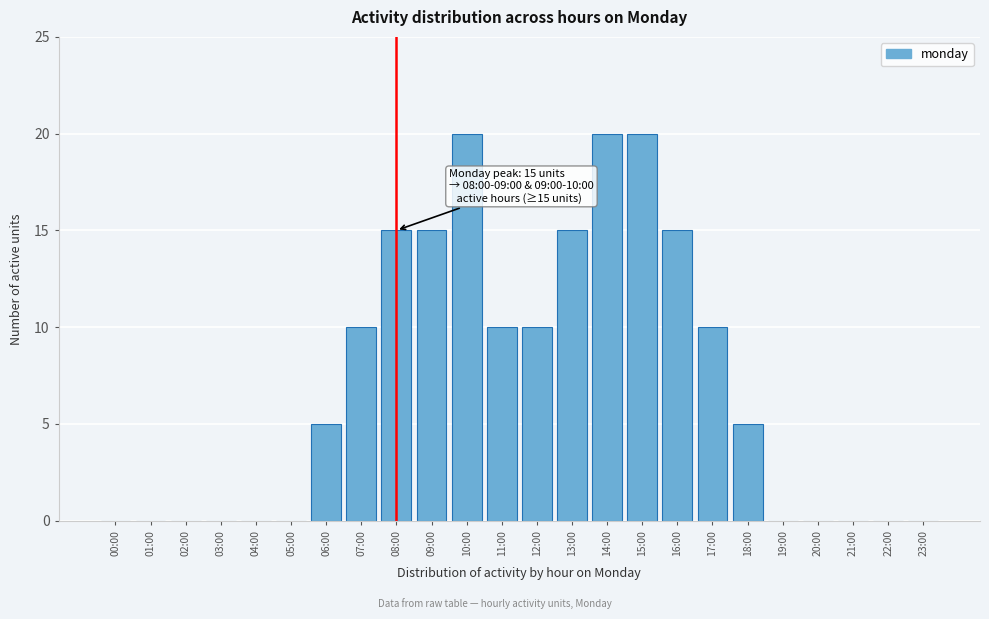

Reading right to left, list all the values displayed in this chart.

23:00=0	22:00=0	21:00=0	20:00=0	19:00=0	18:00=5	17:00=10	16:00=15	15:00=20	14:00=20	13:00=15	12:00=10	11:00=10	10:00=20	09:00=15	08:00=15	07:00=10	06:00=5	05:00=0	04:00=0	03:00=0	02:00=0	01:00=0	00:00=0